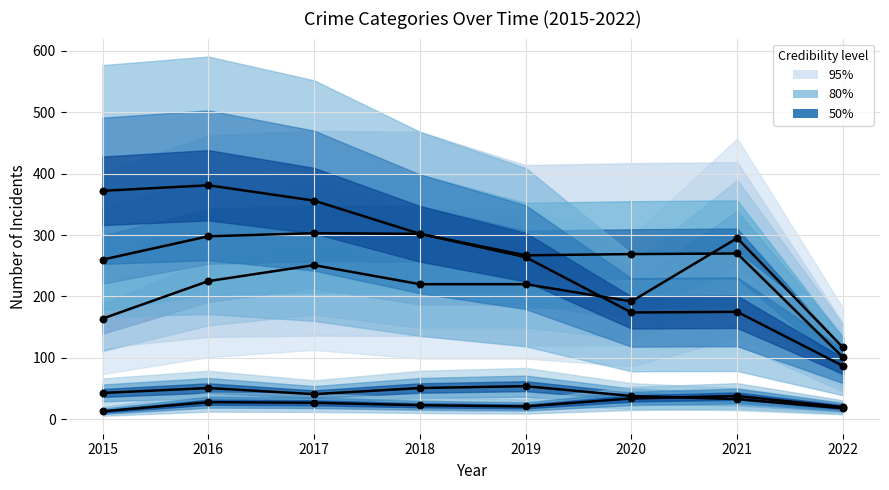

Which series has the largest total across all categories?

Robbery